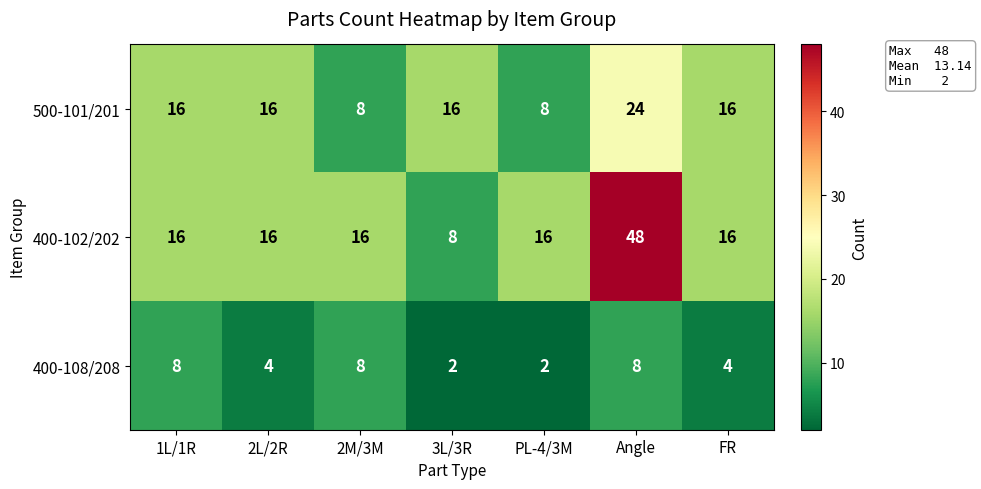

Reading left to right, list all the values displayed in this chart.

500-101/201: 16	16	8	16	8	24	16
400-102/202: 16	16	16	8	16	48	16
400-108/208: 8	4	8	2	2	8	4